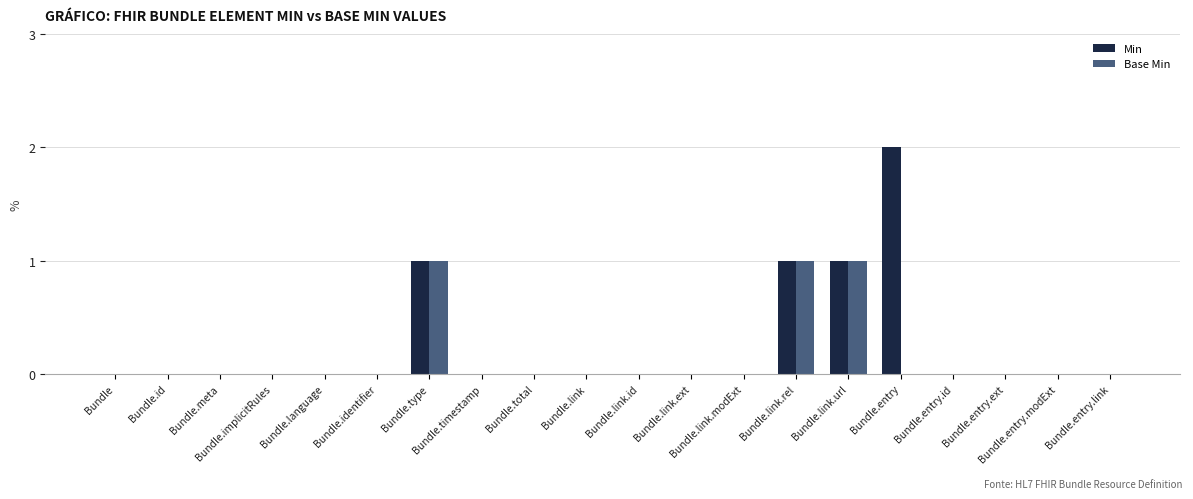

What is the sum of all Min values?

5